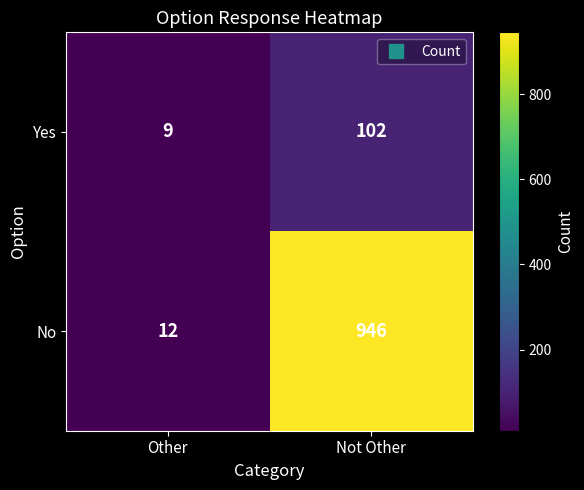

Which series has the largest total across all categories?

No